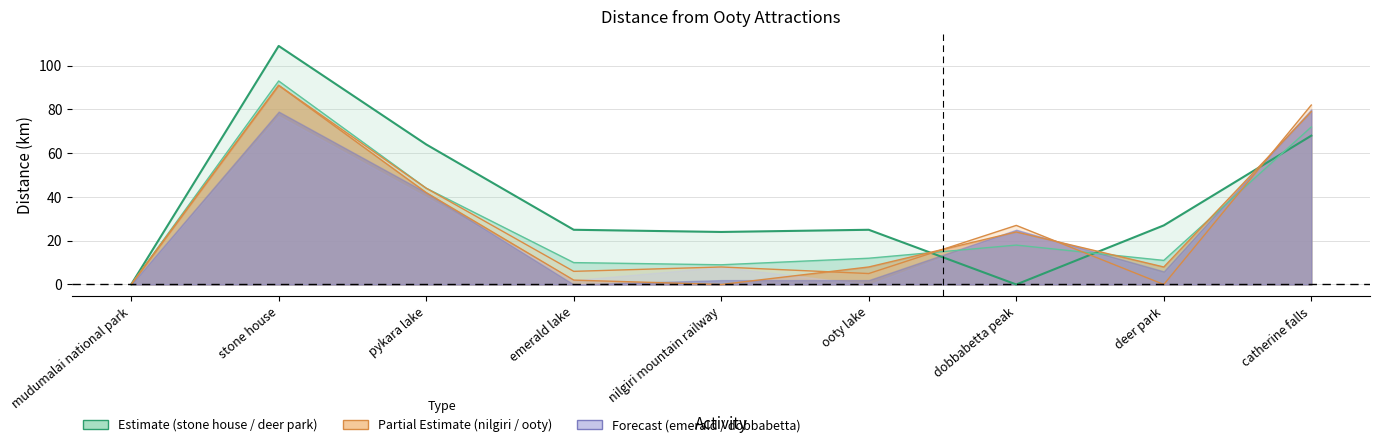

At which category does stone house reach its first local peak?

stone house